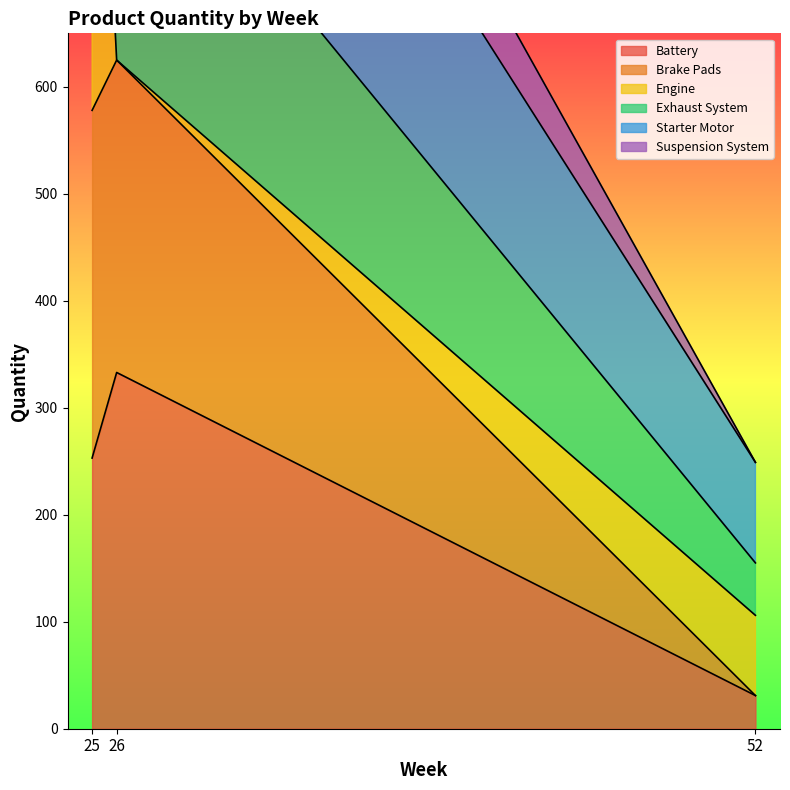

Read the Battery value at 26.

333